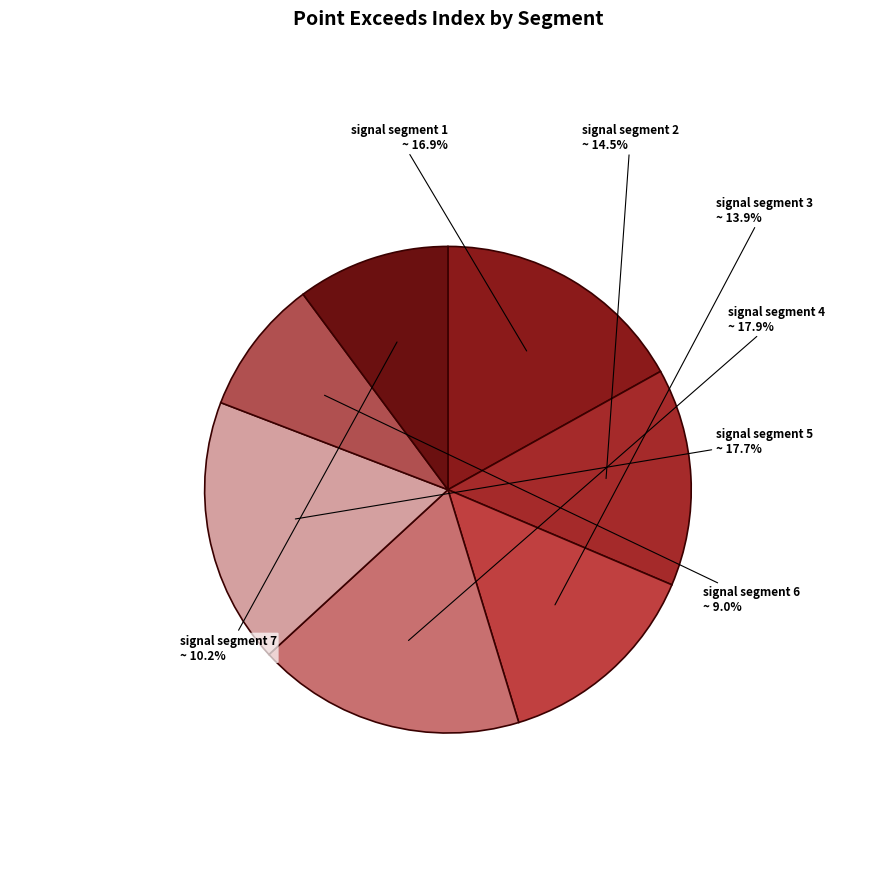

Is there any slice that represents more than half of the pie?

No